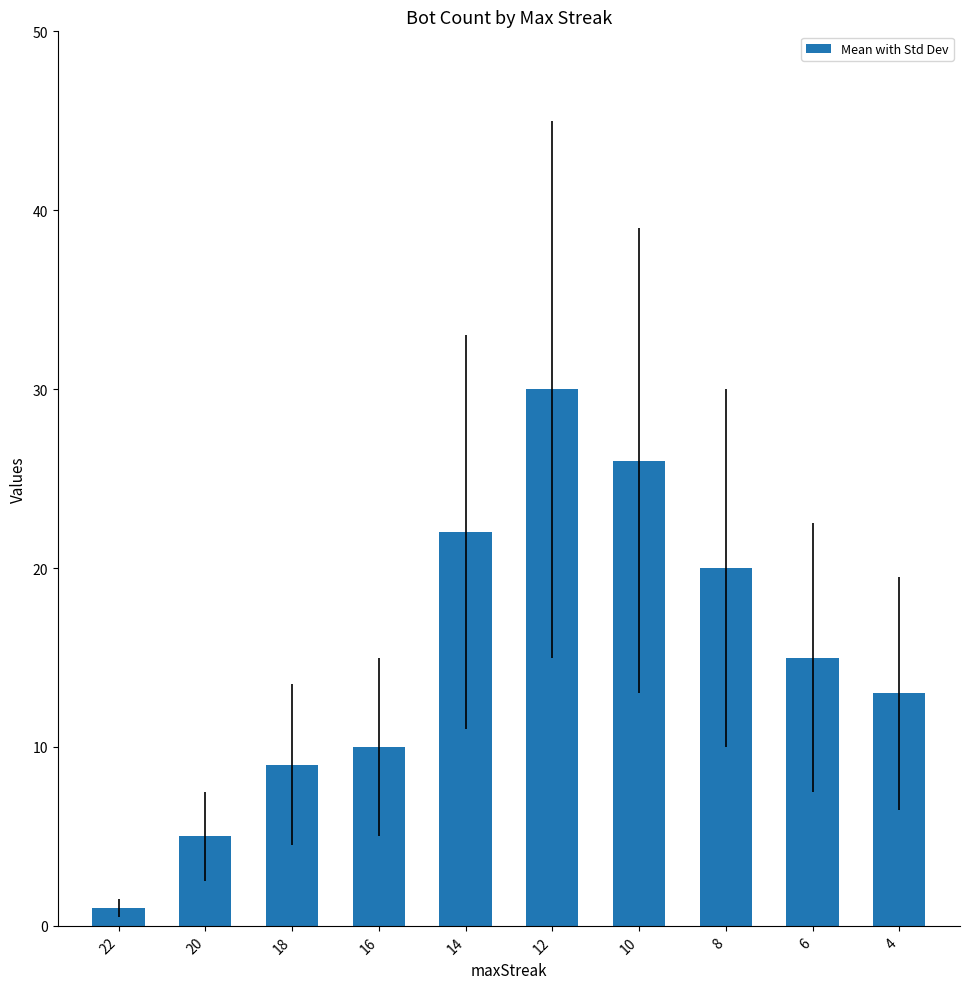

List the labels in order of value, largest first.

12, 10, 14, 8, 6, 4, 16, 18, 20, 22